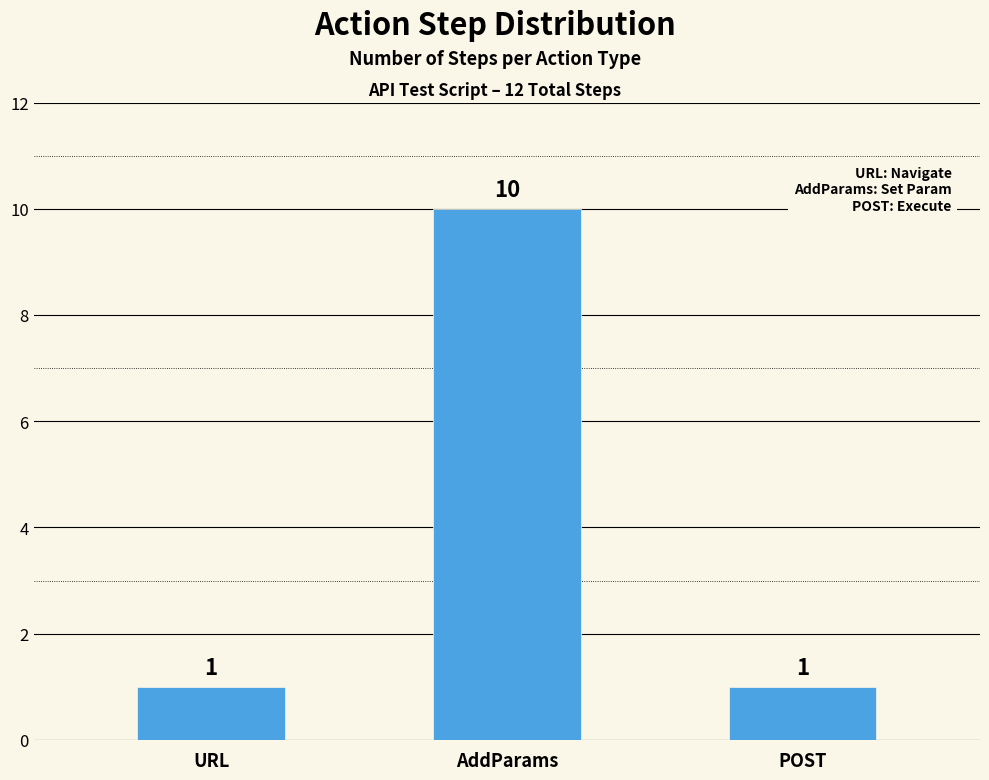

What is the approximate value at AddParams?

10